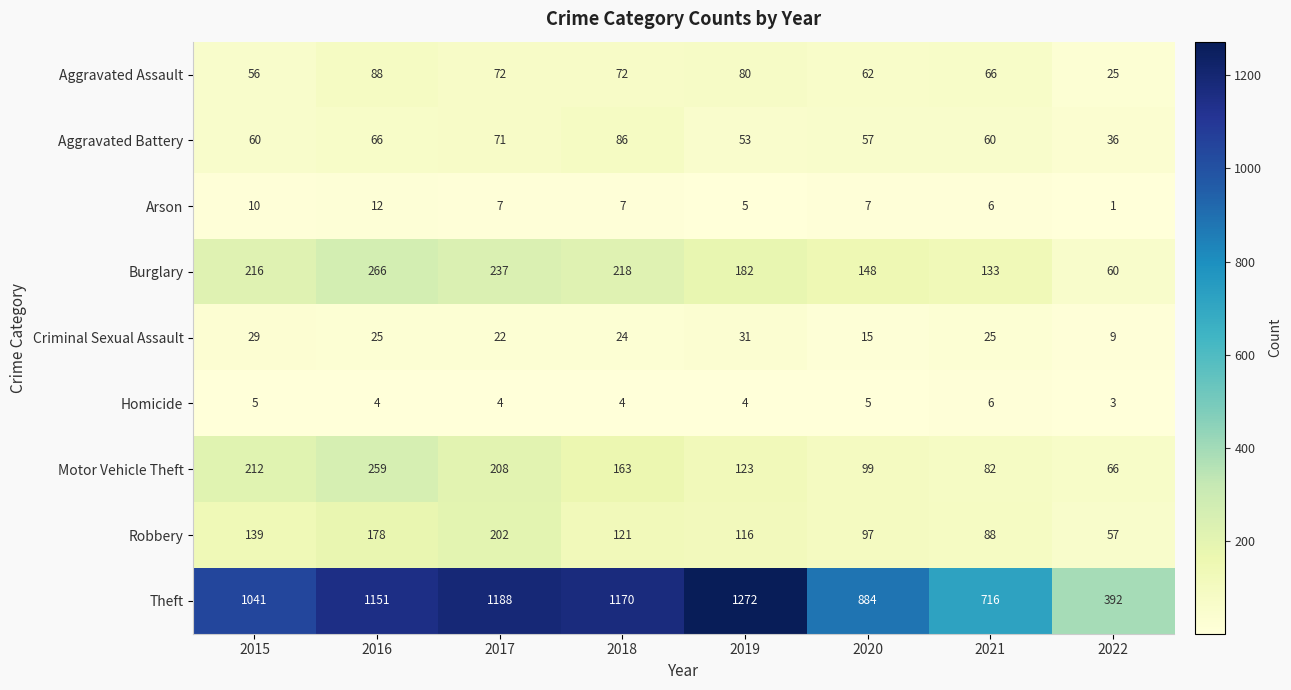

True or false: Criminal Sexual Assault has a value of 31 at 2019.

True